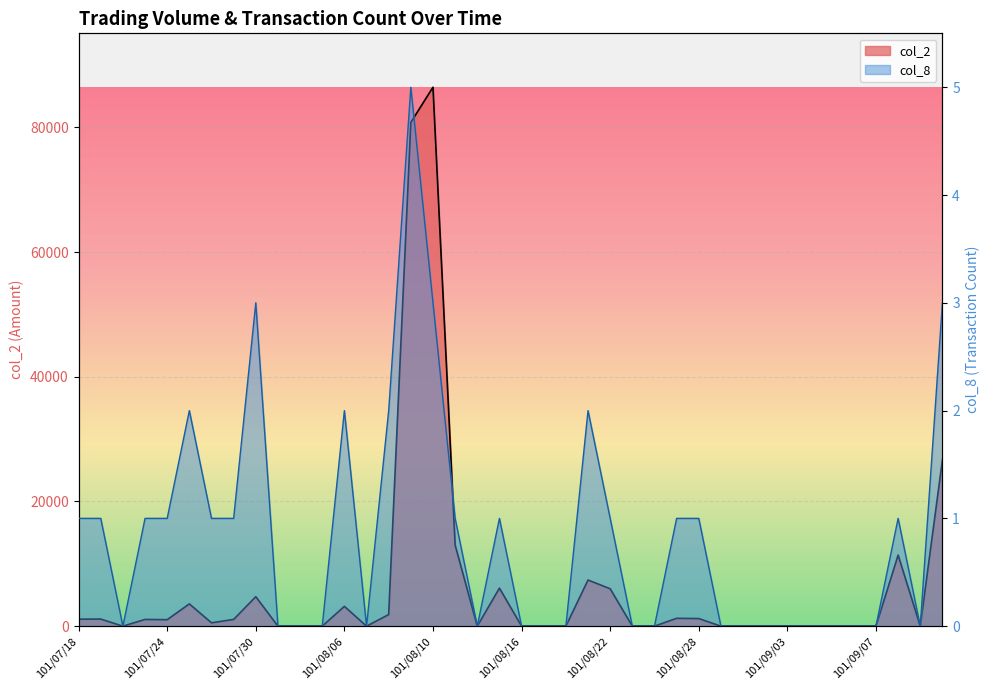

What is the maximum value shown in the chart?

86430